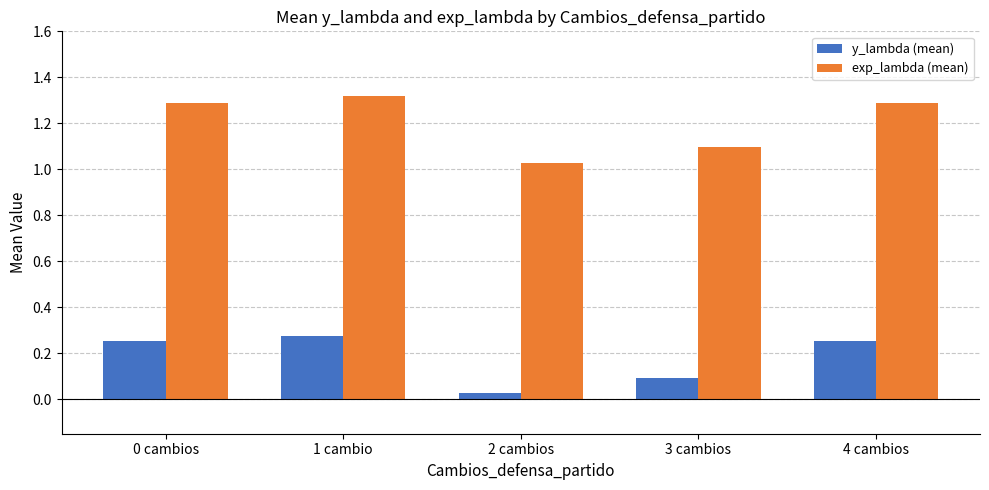

At which label is y_lambda (mean) closest to 0?

2 cambios